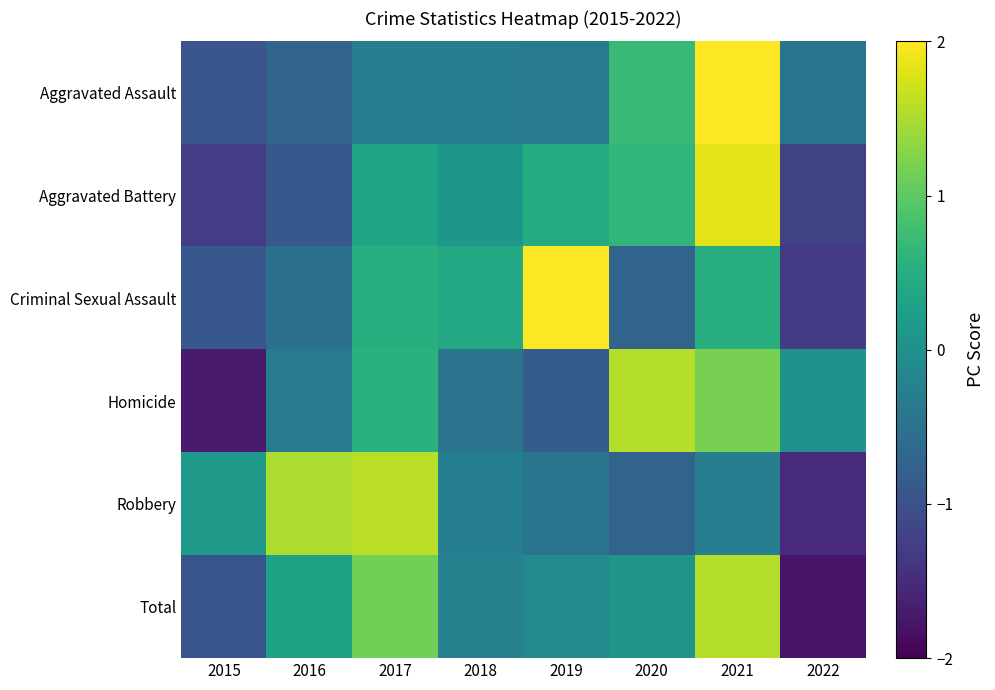

Reading left to right, transcribe all the data shown in this chart.

Aggravated Assault: 2015=-1.0	2016=-0.7	2017=-0.3	2018=-0.3	2019=-0.3	2020=0.7	2021=2.4	2022=-0.4
Aggravated Battery: 2015=-1.3	2016=-0.9	2017=0.3	2018=0.1	2019=0.5	2020=0.6	2021=1.8	2022=-1.2
Criminal Sexual Assault: 2015=-0.9	2016=-0.5	2017=0.5	2018=0.4	2019=2.0	2020=-0.7	2021=0.5	2022=-1.3
Homicide: 2015=-1.7	2016=-0.3	2017=0.5	2018=-0.5	2019=-0.8	2020=1.6	2021=1.2	2022=0.0
Robbery: 2015=0.1	2016=1.5	2017=1.6	2018=-0.3	2019=-0.4	2020=-0.7	2021=-0.3	2022=-1.5
Total: 2015=-1.0	2016=0.3	2017=1.1	2018=-0.2	2019=-0.1	2020=0.1	2021=1.6	2022=-1.8